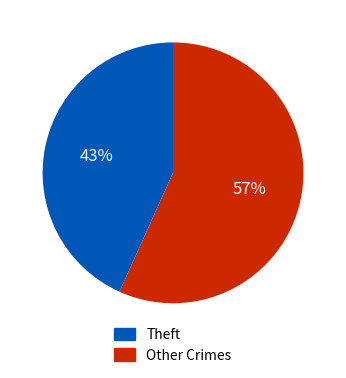

Do Theft and Other Crimes together represent more than half of the pie?

Yes